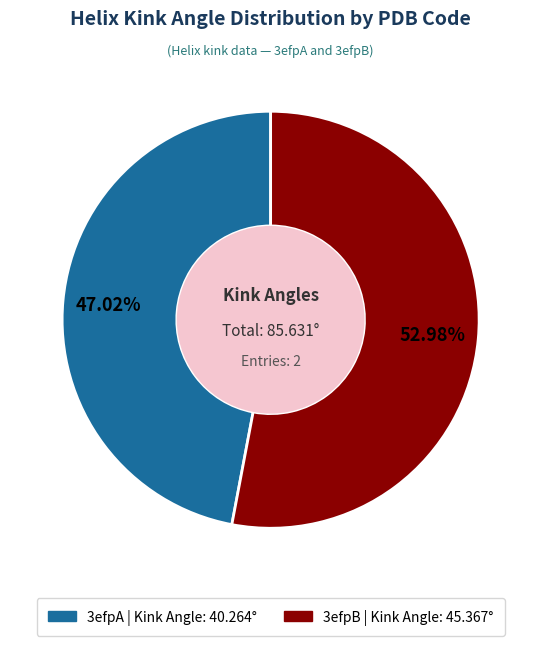

Which category has the biggest portion of the pie?

3efpB